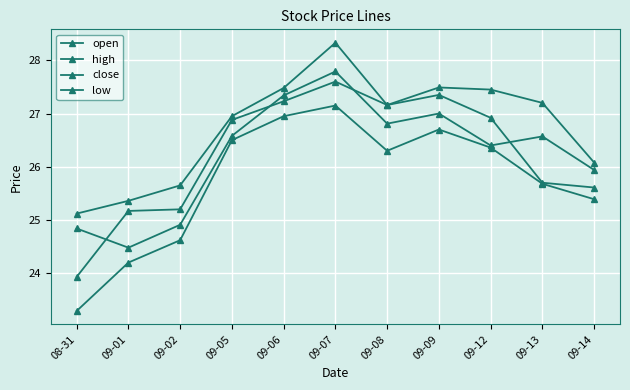

What value does the high series have at 09-02?

25.6